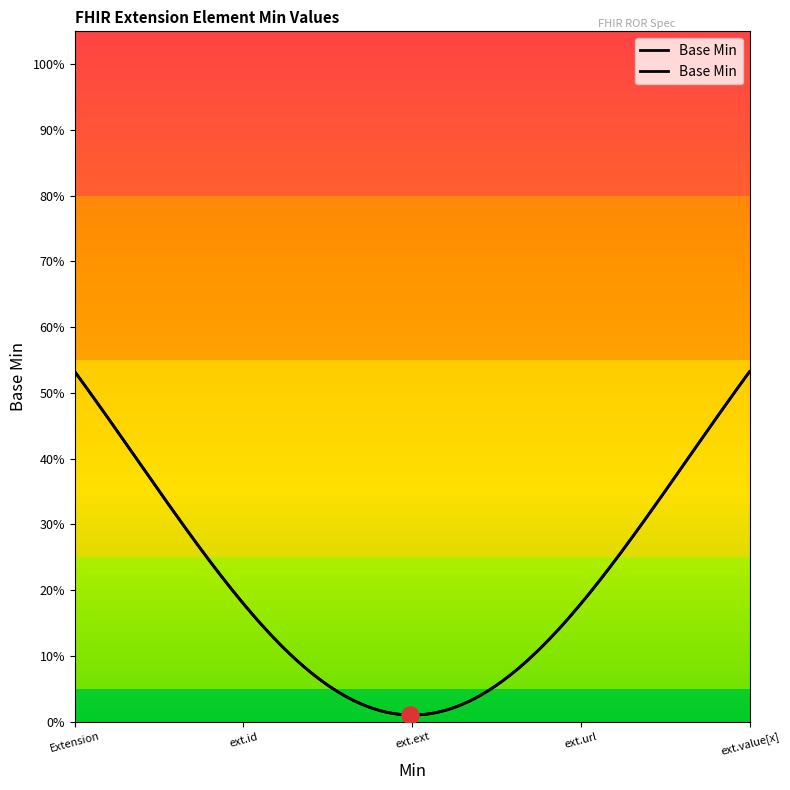

True or false: the data shows -1 at Extension.url.

False